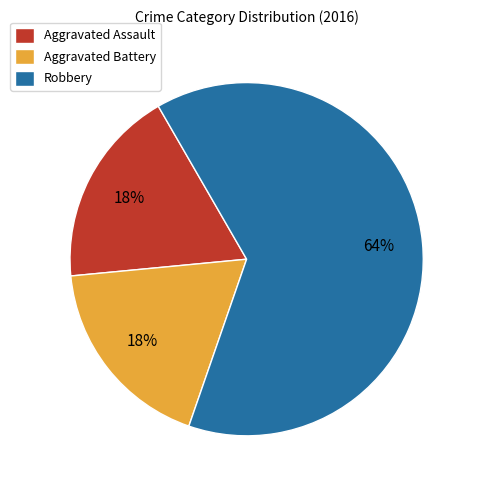

Which has a higher value, Aggravated Battery or Robbery?

Robbery